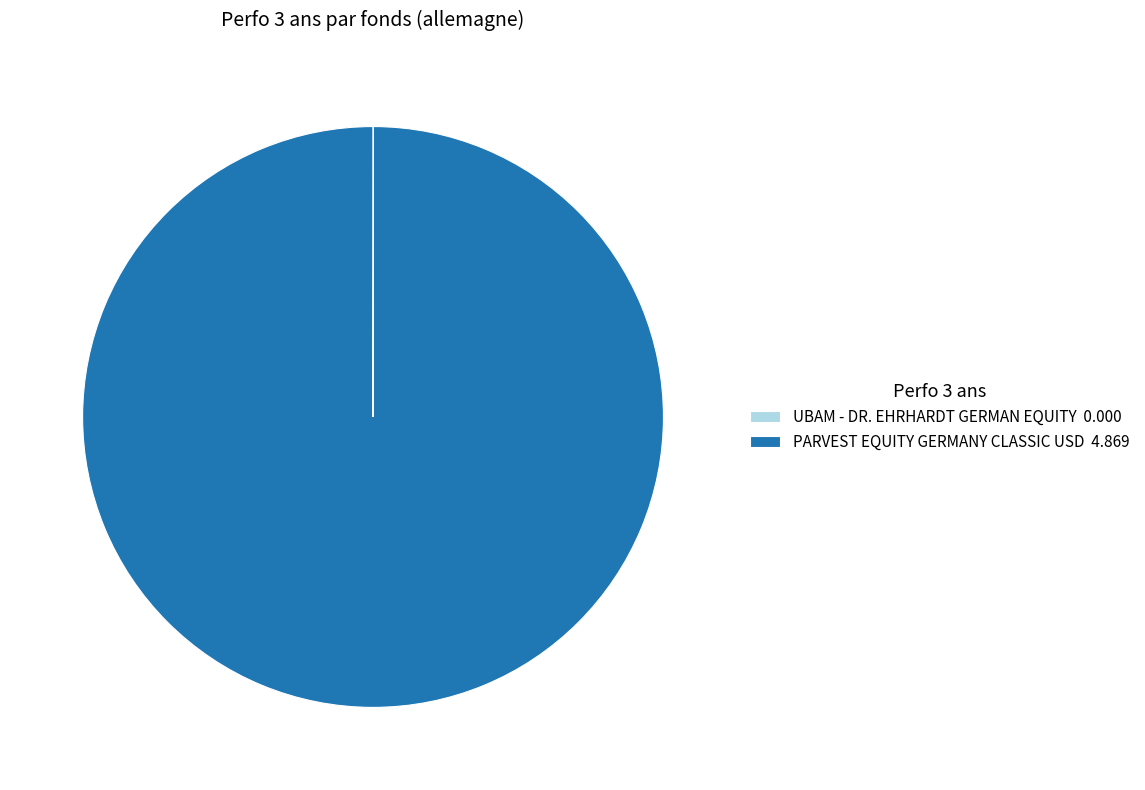

Is it true that PARVEST EQUITY GERMANY CLASSIC USD 4.869 is 100% of the pie?

True